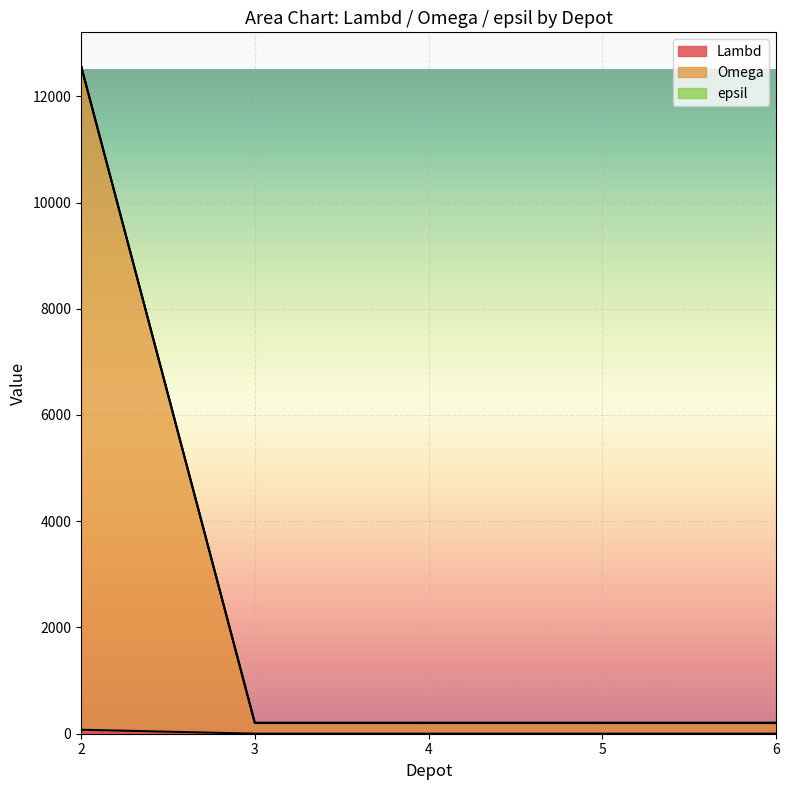

Reading left to right, extract all data points from this chart.

Lambd: 2=75	3=1	4=1	5=1	6=1
Omega: 2=12575	3=201	4=201	5=201	6=201
epsil: 2=12575	3=208	4=208	5=208	6=208